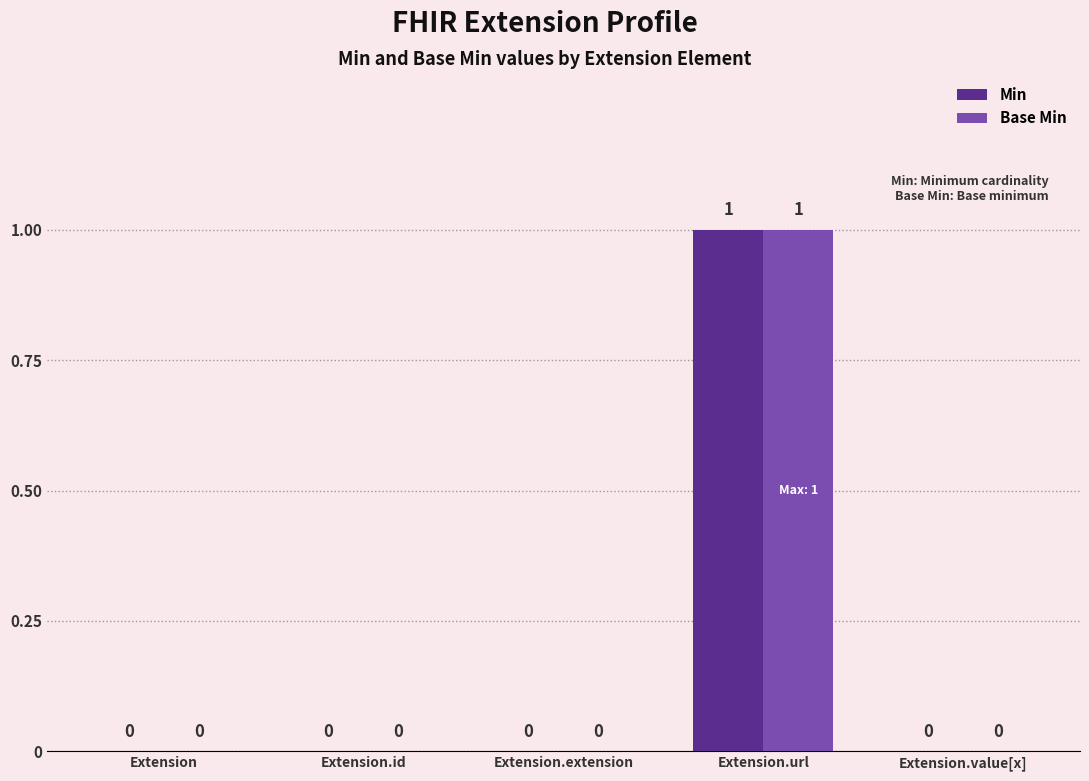

At which category is the sum across all series the highest?

Extension.url